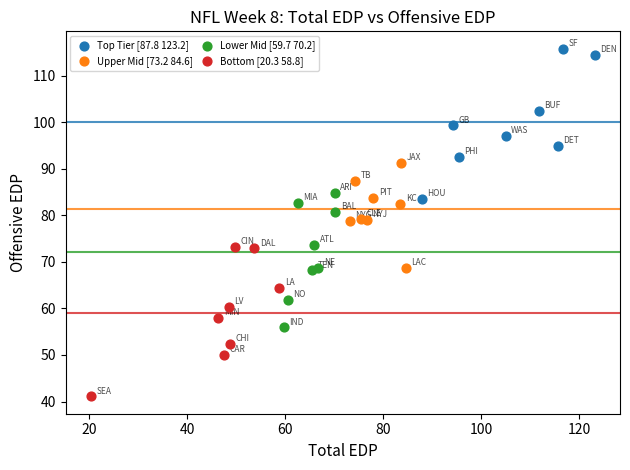

Which series reaches the minimum Y coordinate?

Bottom [20.3 58.8]